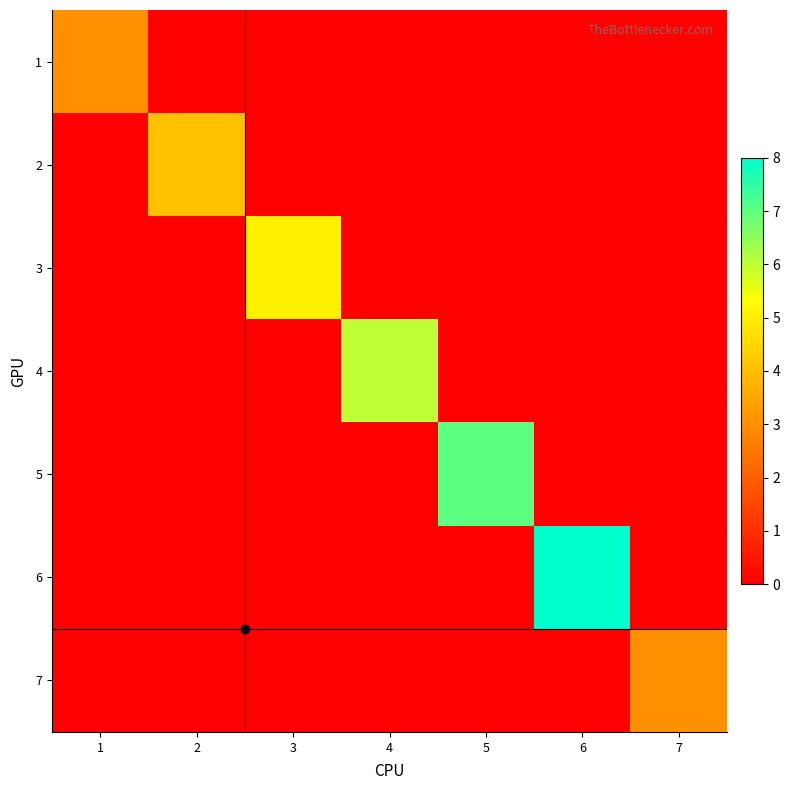

Which series has the widest spread of values?

6